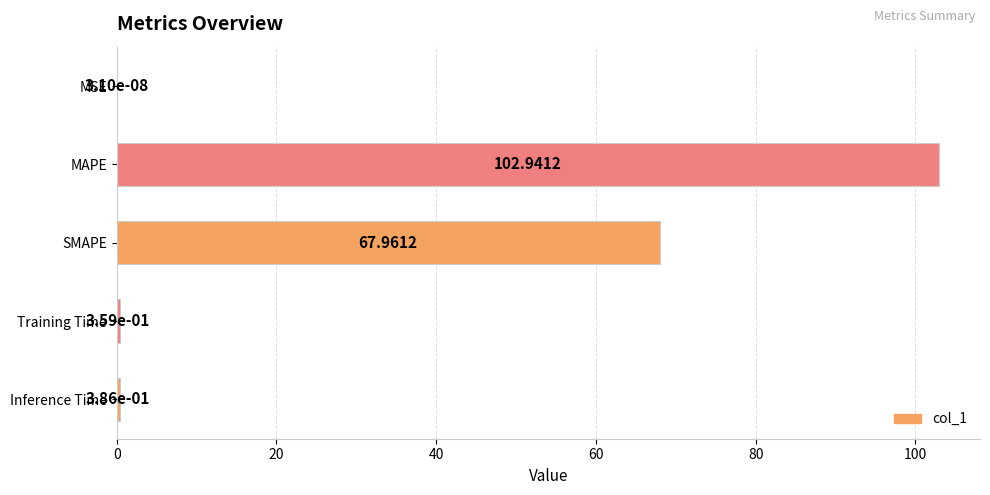

What is the sum of all values?

171.6